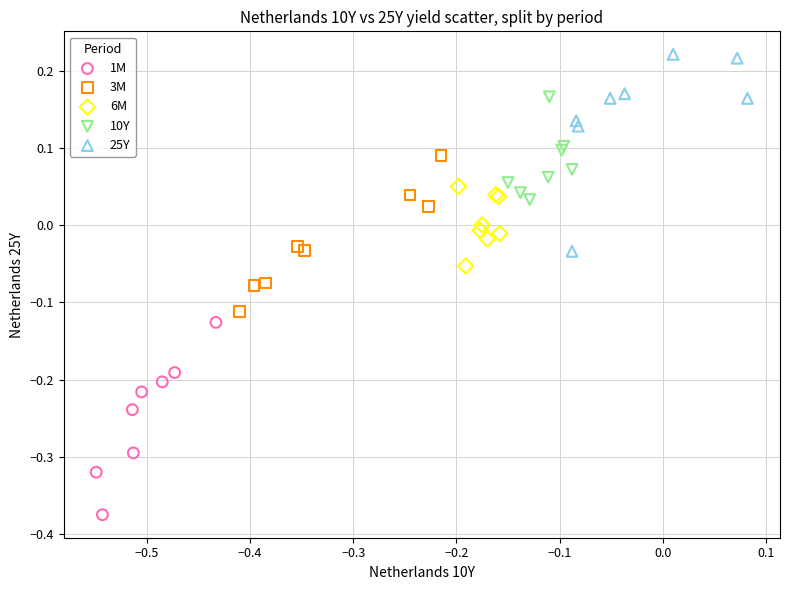

Which series contains the lowest Y value?

1M